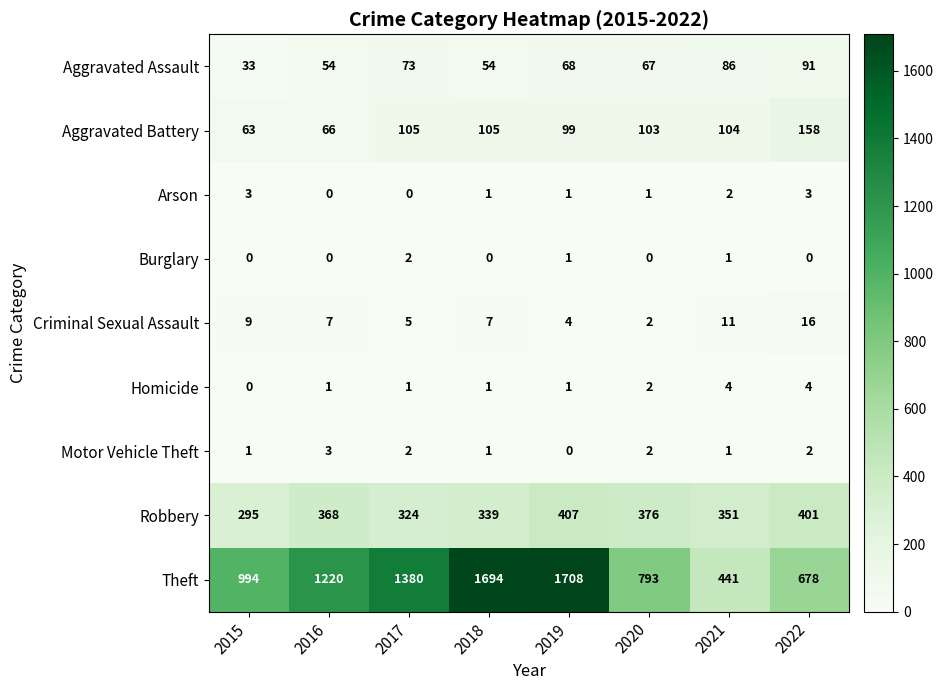

What is the spread (max minus min) of values at 2021?

440